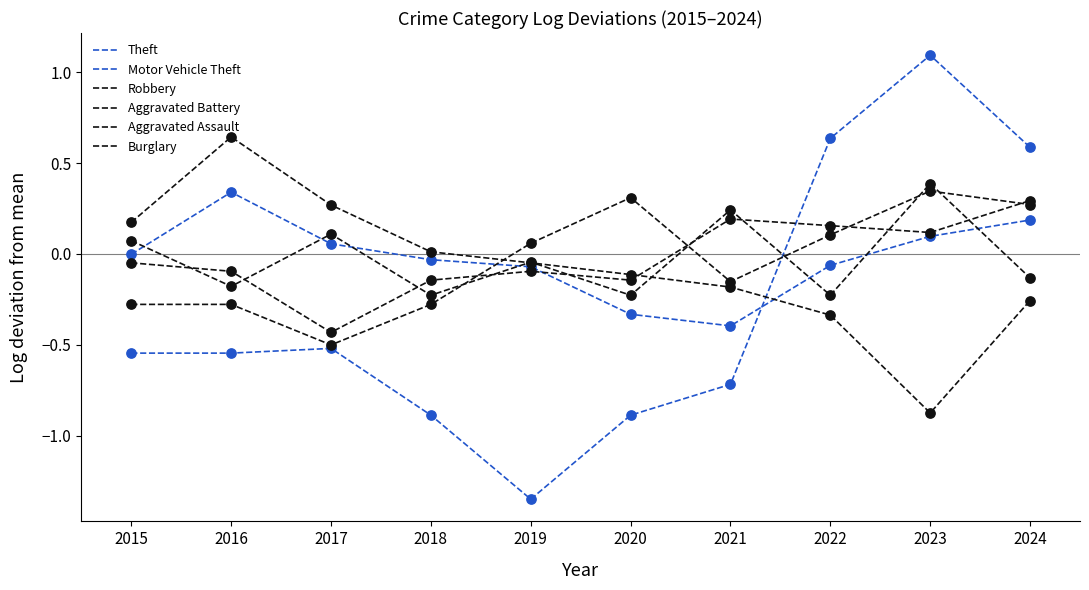

Does the chart have visible grid lines?

No